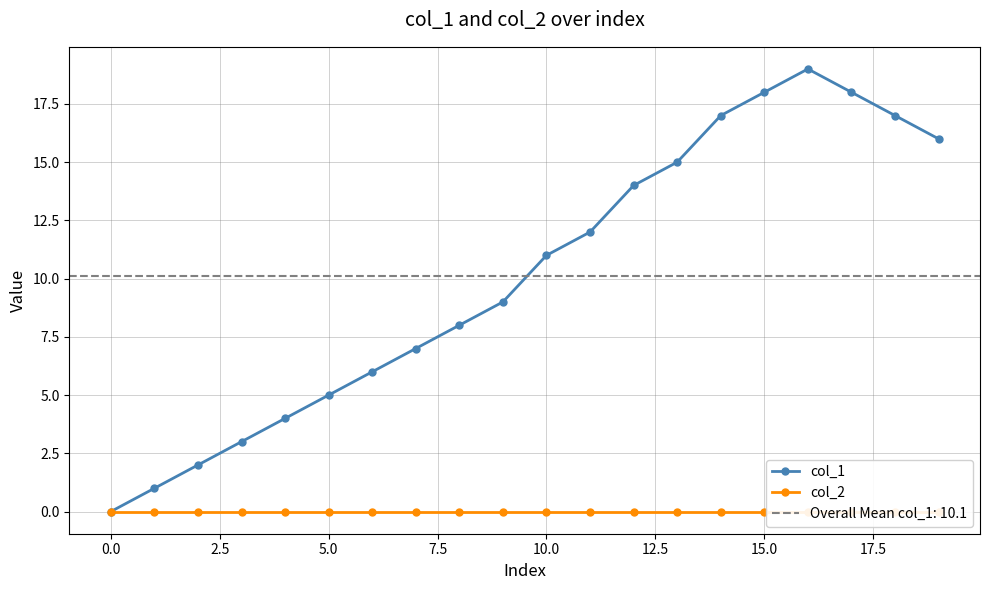

Reading left to right, list all the values displayed in this chart.

col_1: 0	1	2	3	4	5	6	7	8	9	11	12	14	15	17	18	19	18	17	16
col_2: 0	0	0	0	0	0	0	0	0	0	0	0	0	0	0	0	0	0	0	0